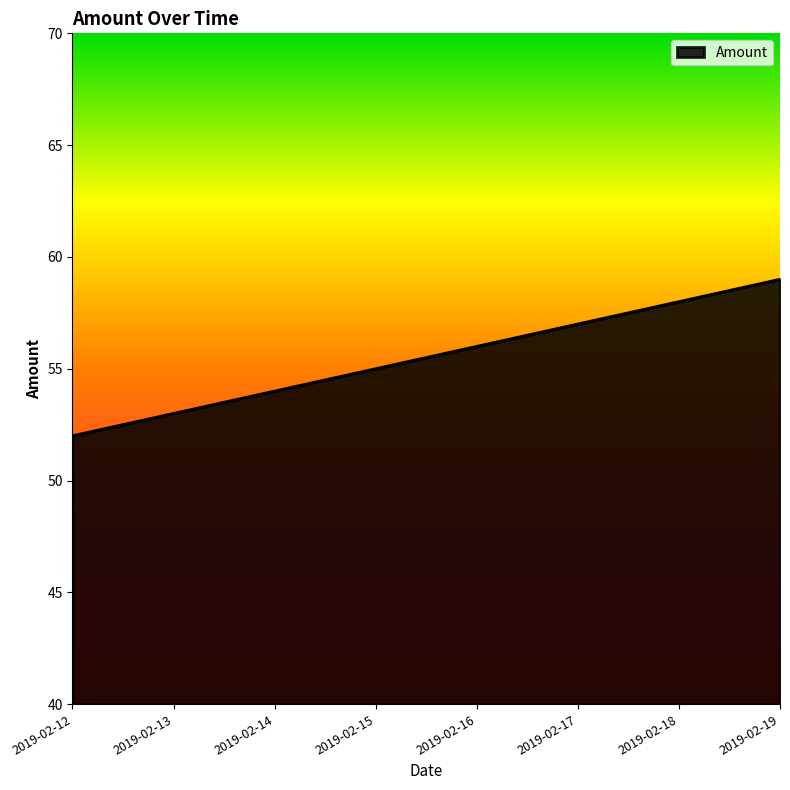

What is the difference between the maximum and second lowest values?

6